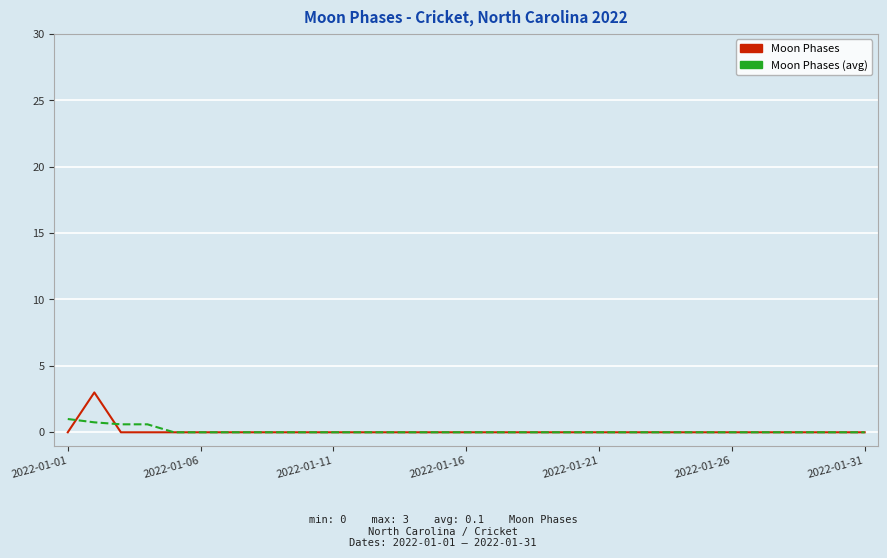

Which series has the largest range (max minus min)?

Moon Phases